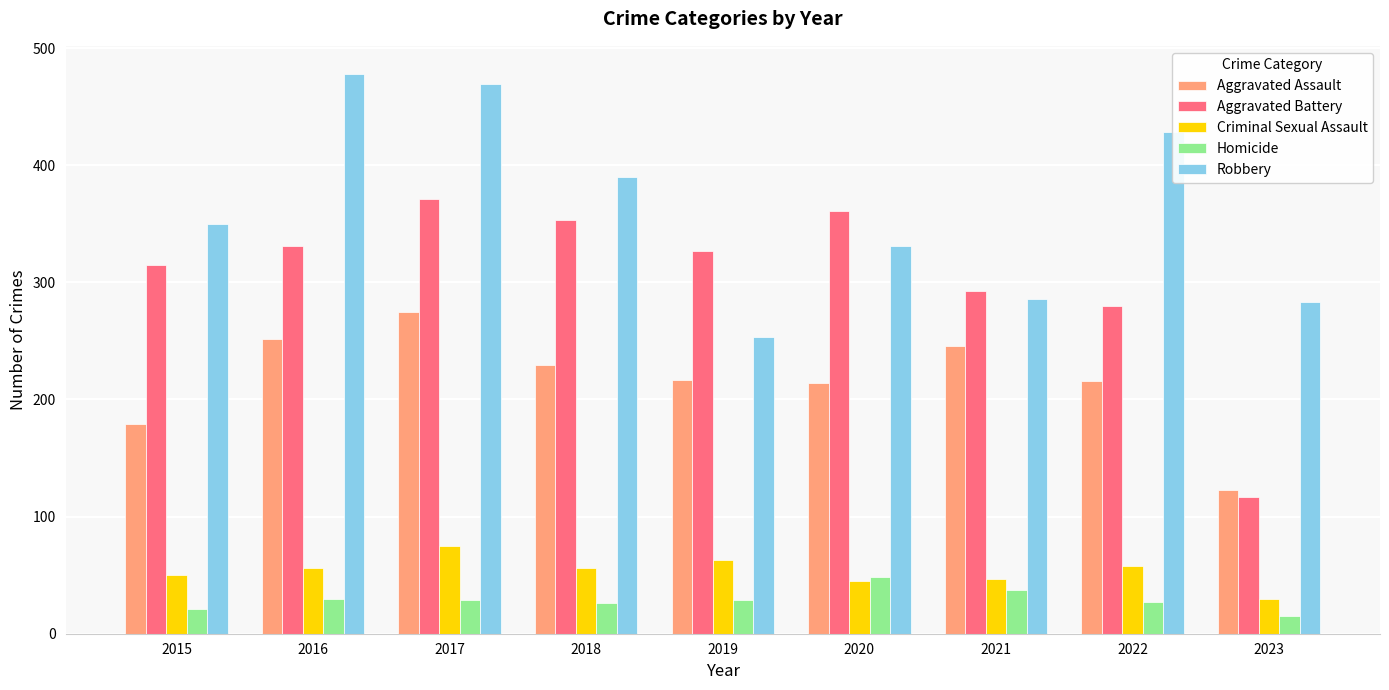

Read the Criminal Sexual Assault value at 2021, to the nearest 10.

50